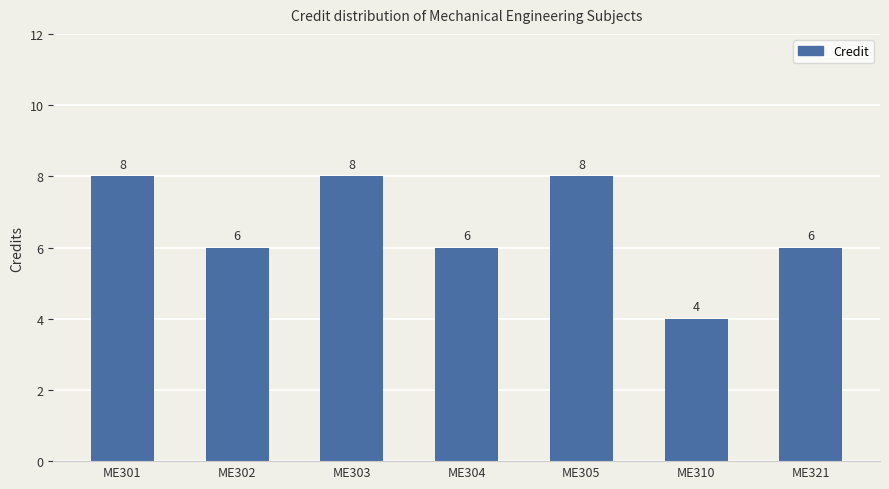

Between ME304 and ME303, which is larger?

ME303